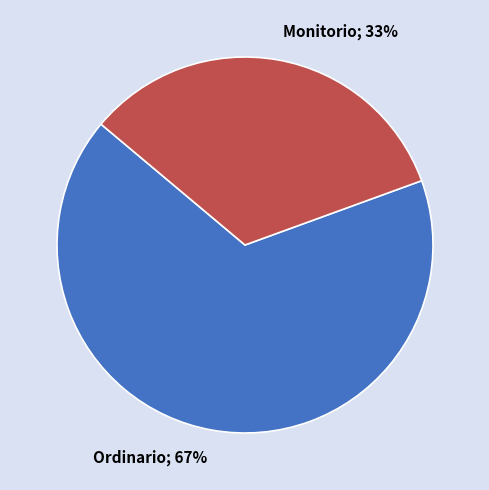

To the nearest percent, what is the average slice percentage?

50%